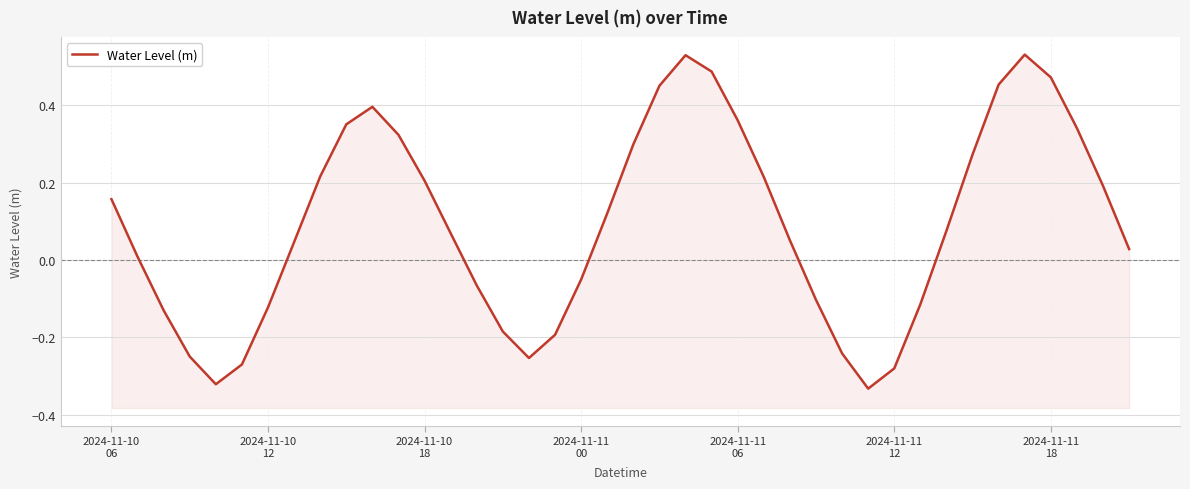

What is the difference between the maximum and minimum values?

0.9